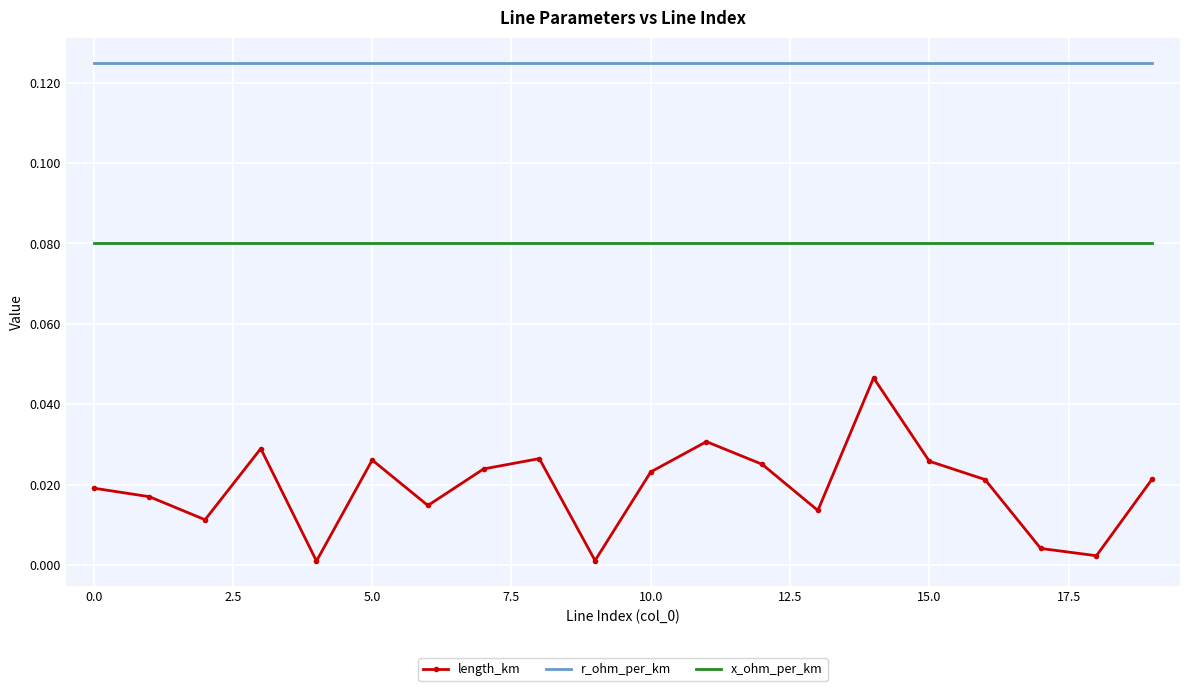

Which series has the largest total across all categories?

r_ohm_per_km